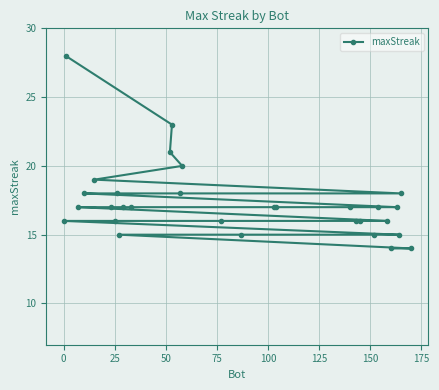

What is the difference between the maximum and minimum values?

14